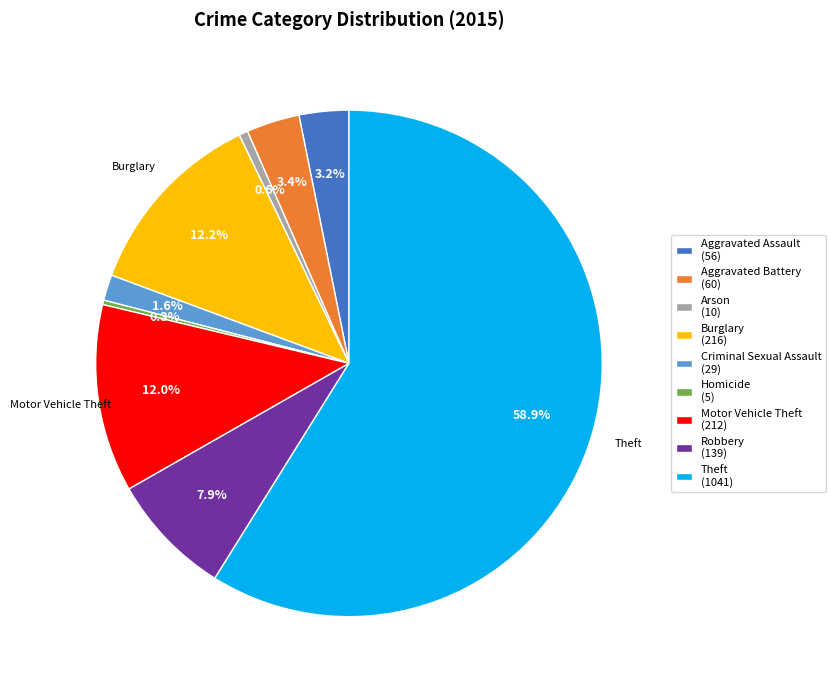

Count the number of slices in the pie.

9